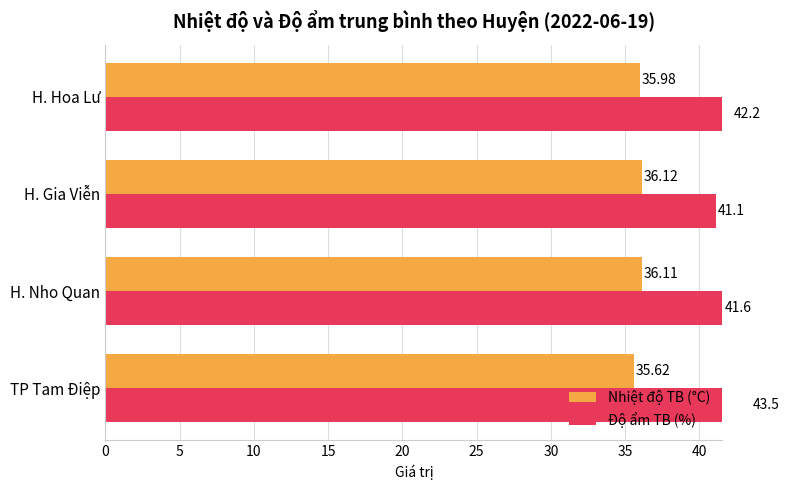

How many data points in Nhiệt độ TB (°C) are above 36?

2